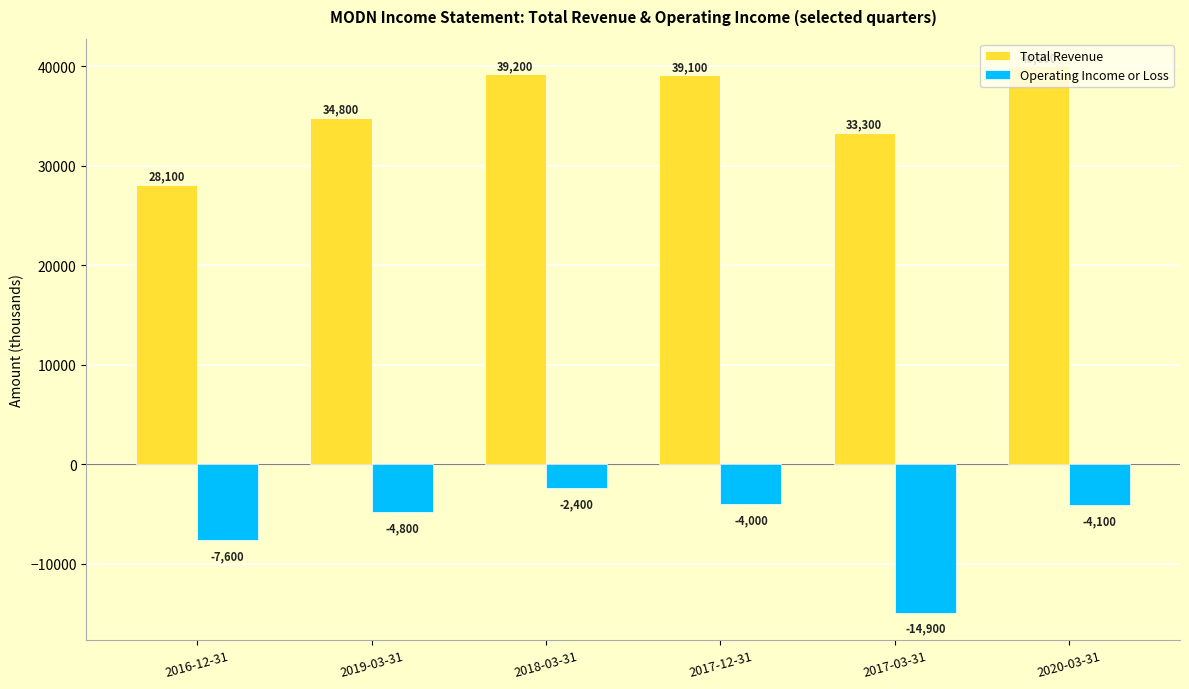

Which series has the largest total across all categories?

Total Revenue